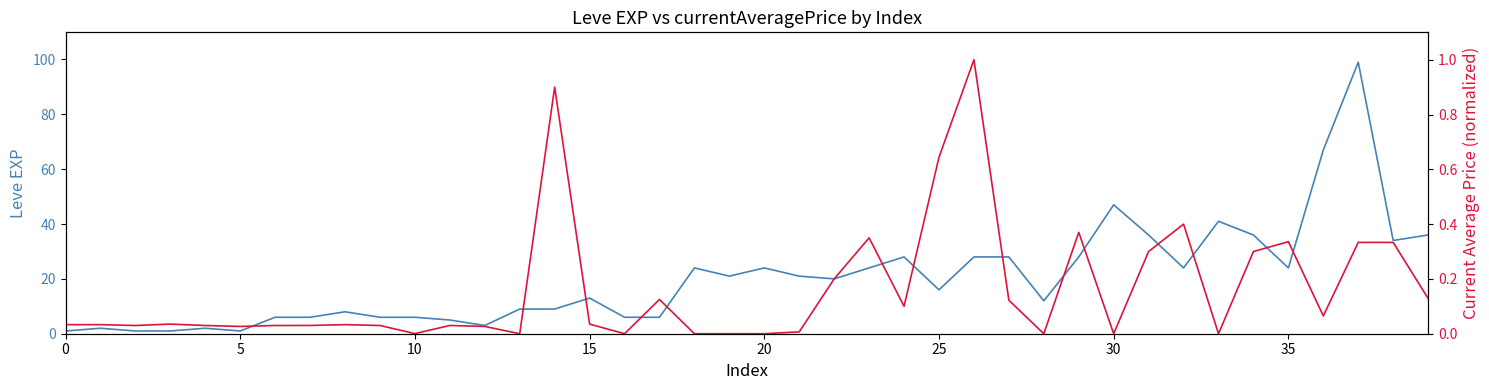

Does the chart have visible grid lines?

No